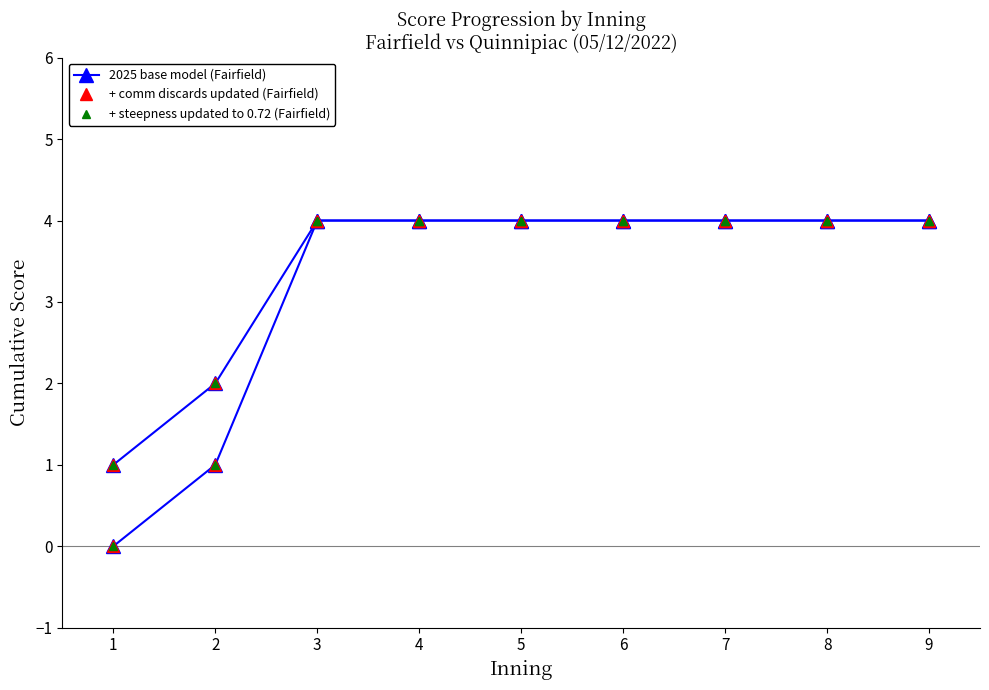

What is the sum of all + steepness updated to 0.72 (Fairfield) values?

29